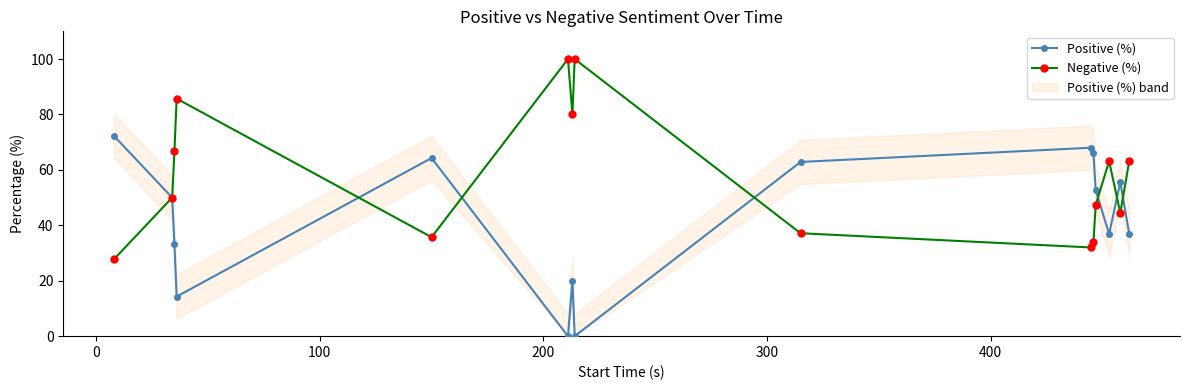

True or false: Positive (%) has more than 2 points higher than both neighbors.

True